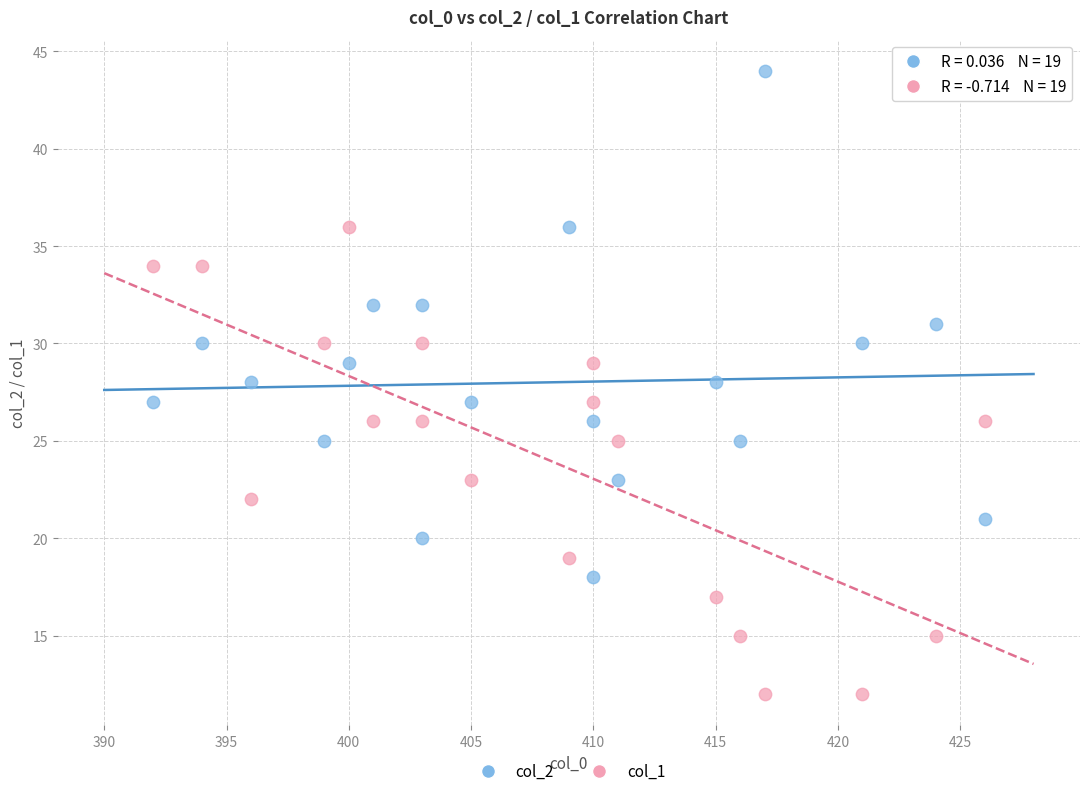

Which series has the widest spread of Y values?

col_2